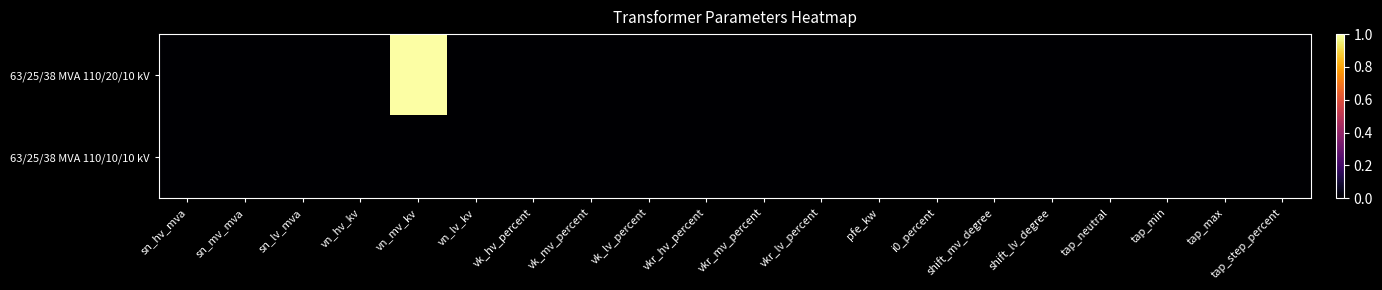

Between pfe_kw and vkr_mv_percent, which is larger?

pfe_kw